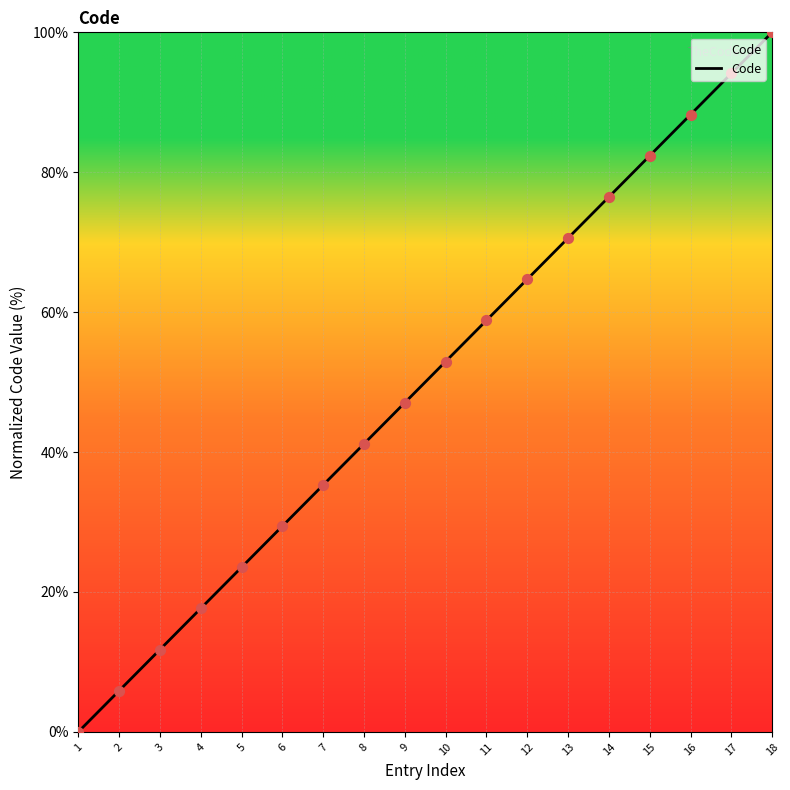

What is the highest value of the Code series?

100.0